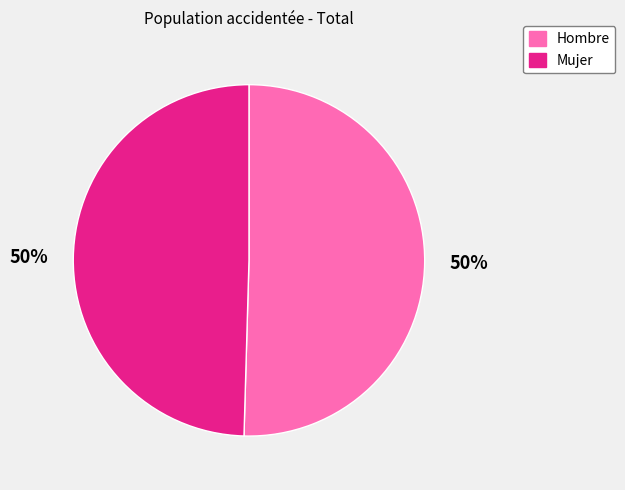

Is it true that Hombre is 56% of the pie?

False